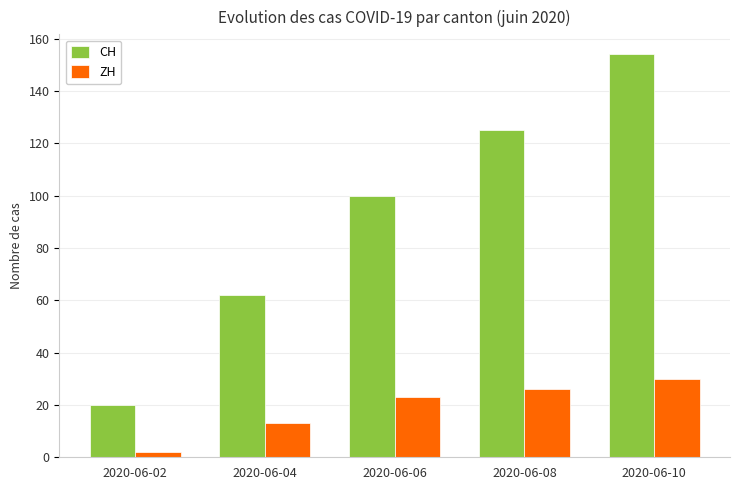

Reading left to right, transcribe all the data shown in this chart.

CH: 2020-06-02=20	2020-06-04=62	2020-06-06=100	2020-06-08=125	2020-06-10=154
ZH: 2020-06-02=2	2020-06-04=13	2020-06-06=23	2020-06-08=26	2020-06-10=30